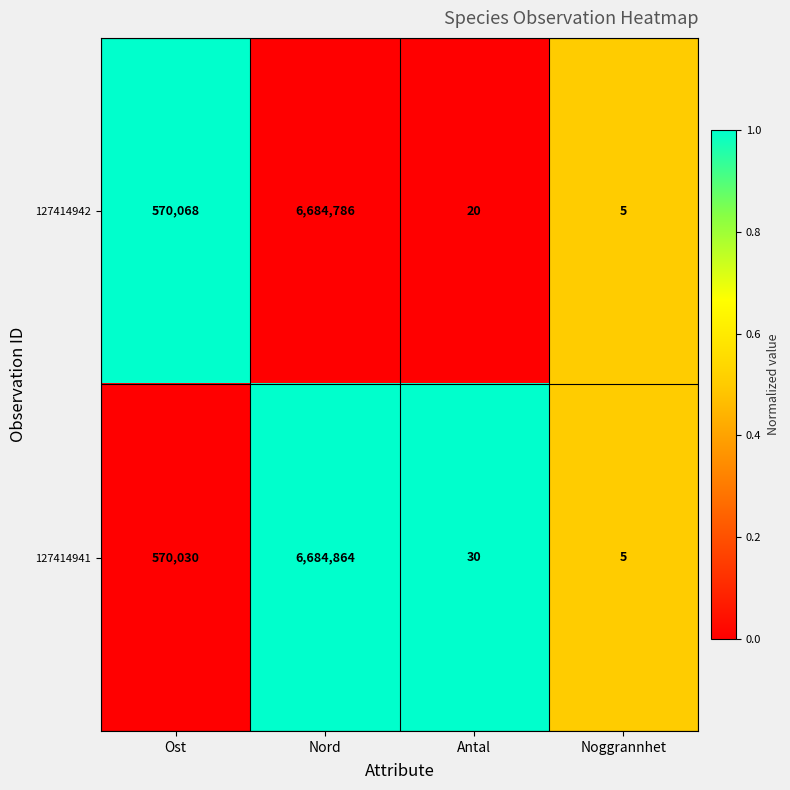

Is it true that 127414941 equals 9 at Noggrannhet?

False